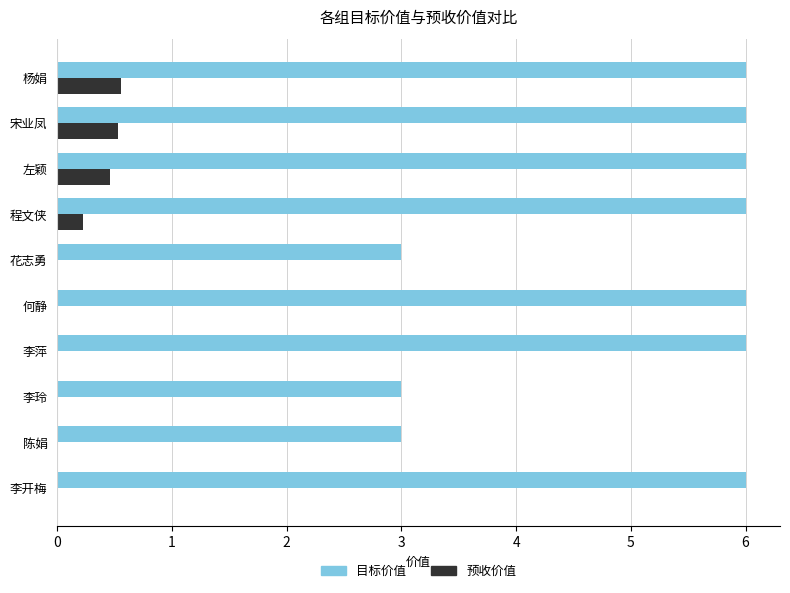

The 目标价值 series shows 8.0 at 杨娟. True or false?

False